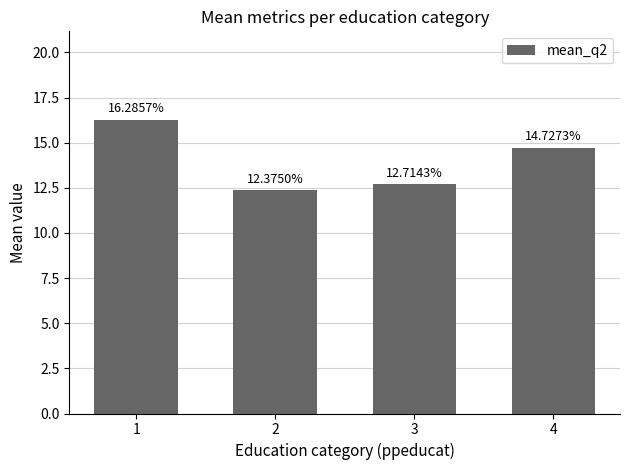

Reading left to right, what are all the values shown in this chart?

16.3	12.4	12.7	14.7